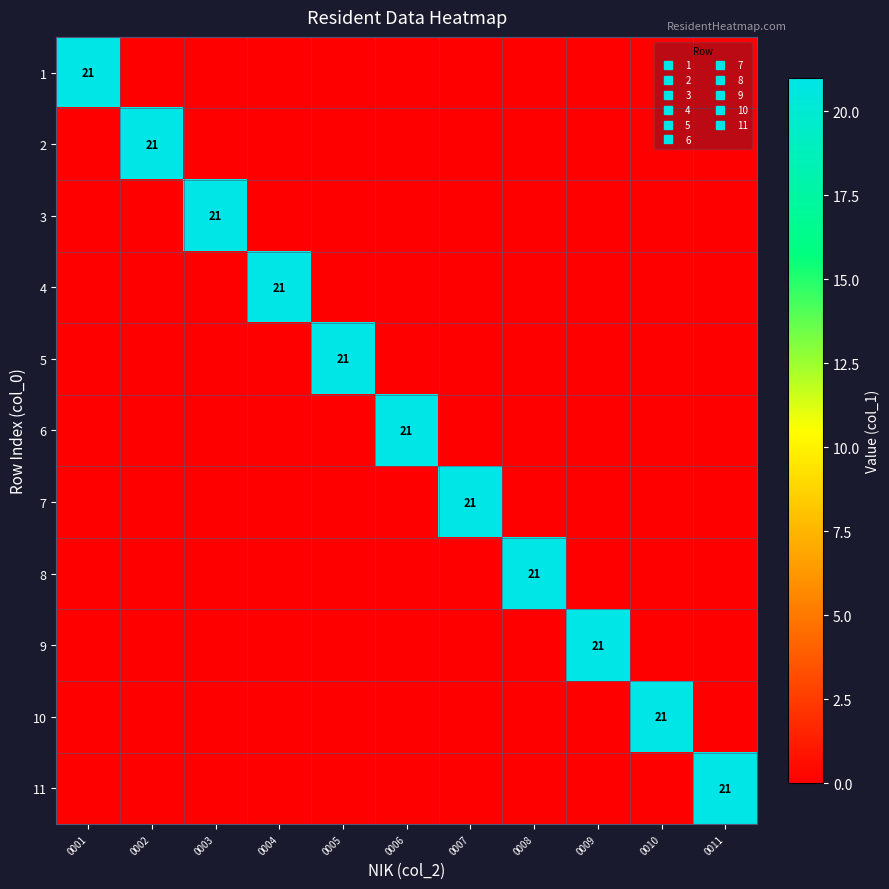

At which category does the chart reach its peak across all series?

0001